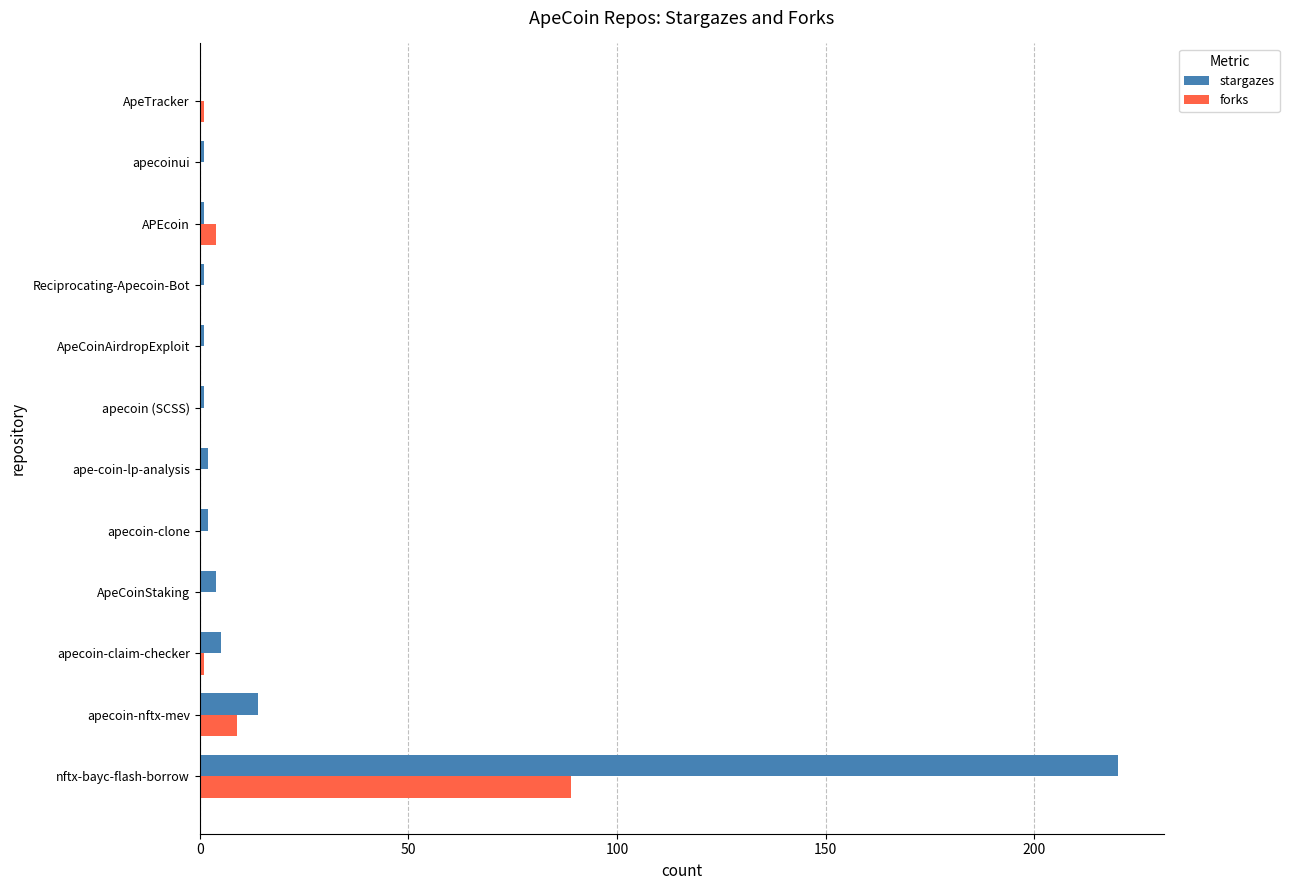

At which category does the chart reach its peak across all series?

nftx-bayc-flash-borrow